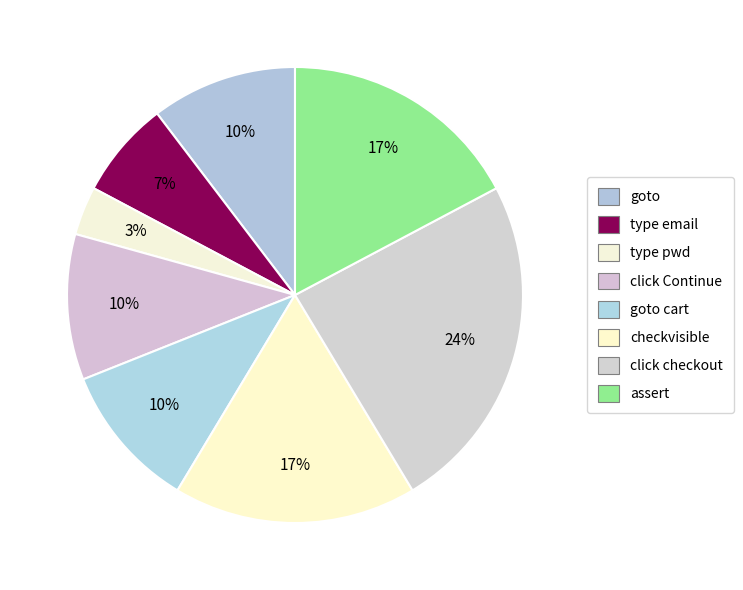

How many slices are in this pie chart?

8